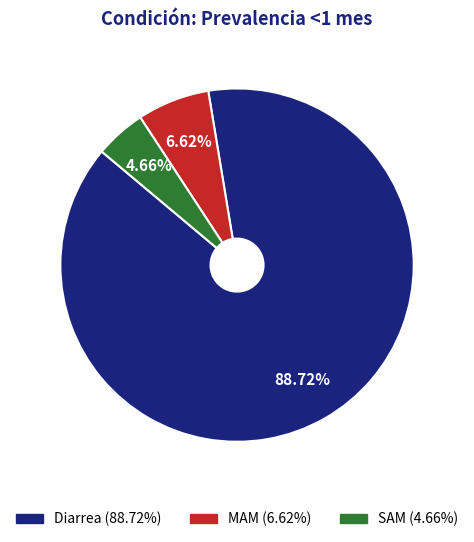

Is it true that Diarrea is 97% of the pie?

False